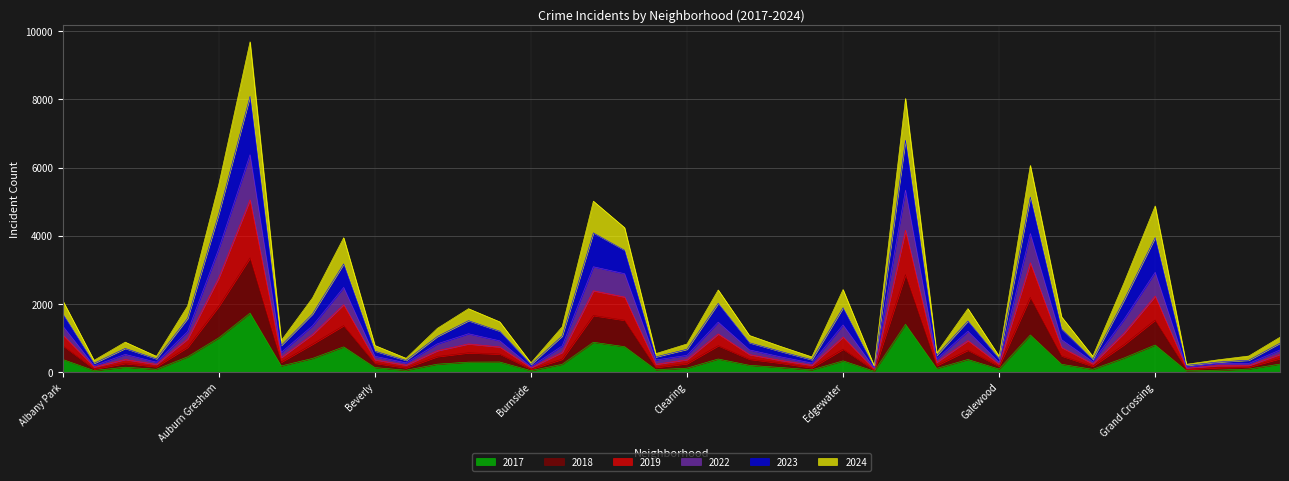

Where is the first local minimum for 2022?

Andersonville